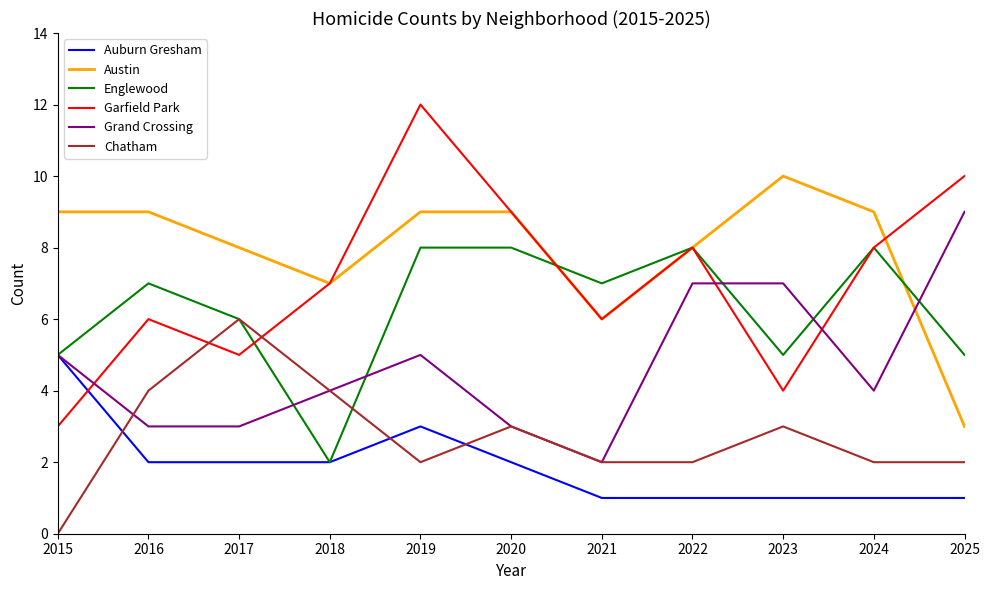

What is the minimum value for Austin?

3